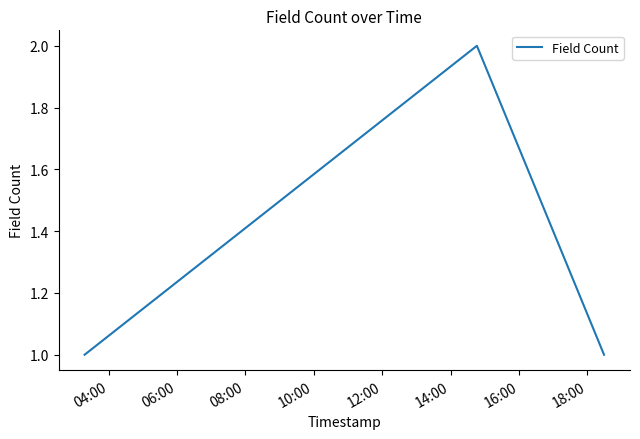

Does the chart display data point markers on the line(s)?

No